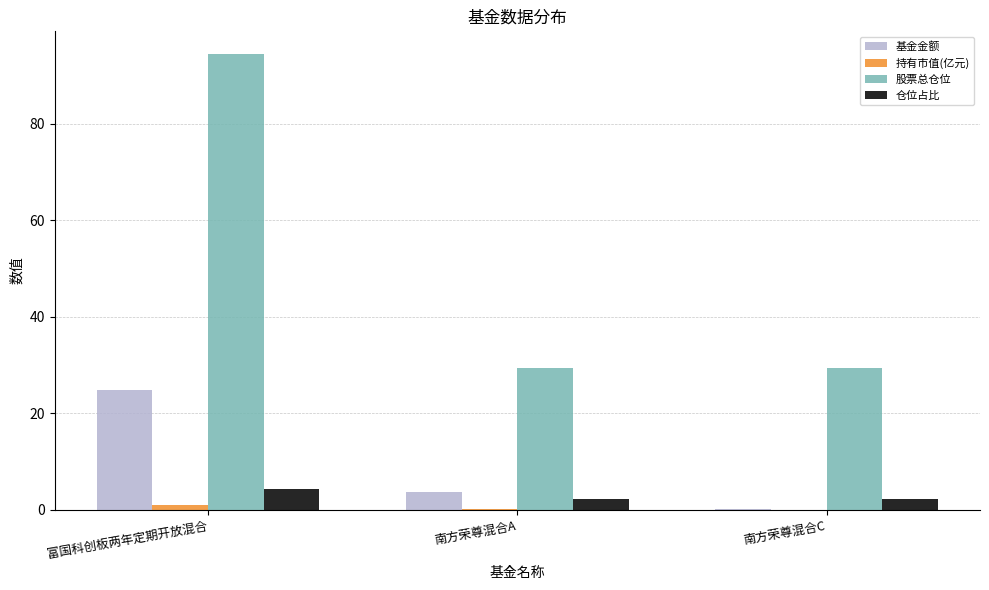

What is the total value across all series at 富国科创板两年定期开放混合?

124.7